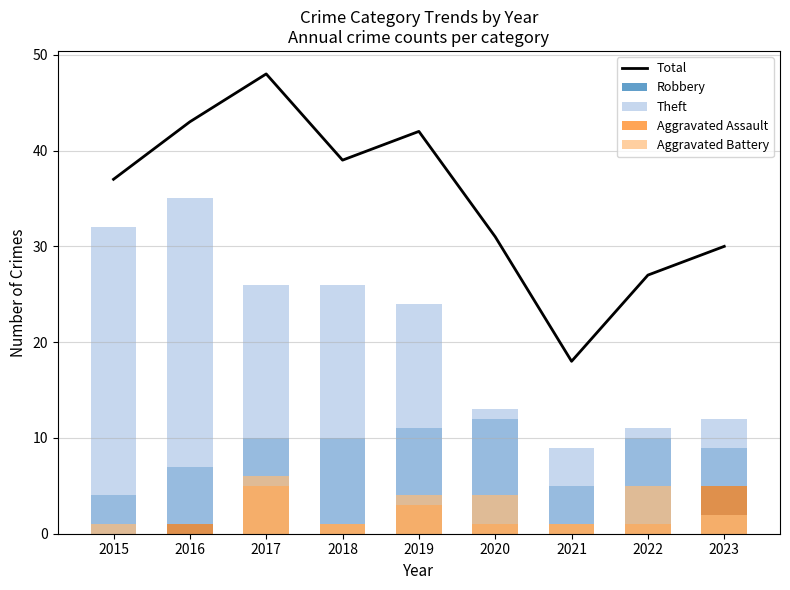

Which series changed the most between 2019 and 2023?

Total